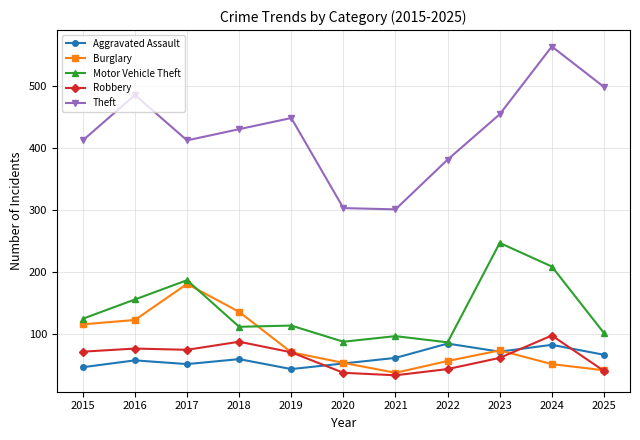

Which series has the widest spread of values?

Theft